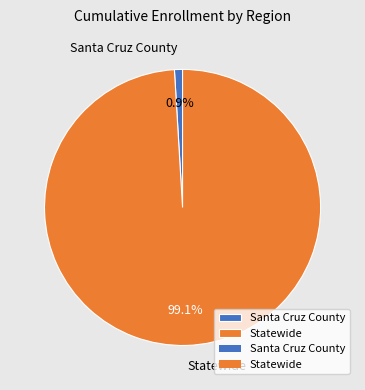

What is the majority slice?

Statewide